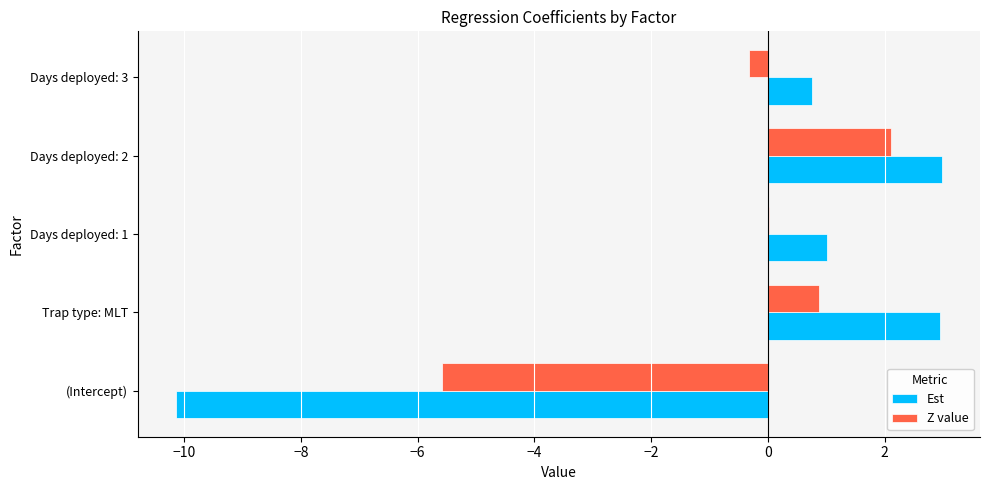

What is the greatest value displayed?

3.0